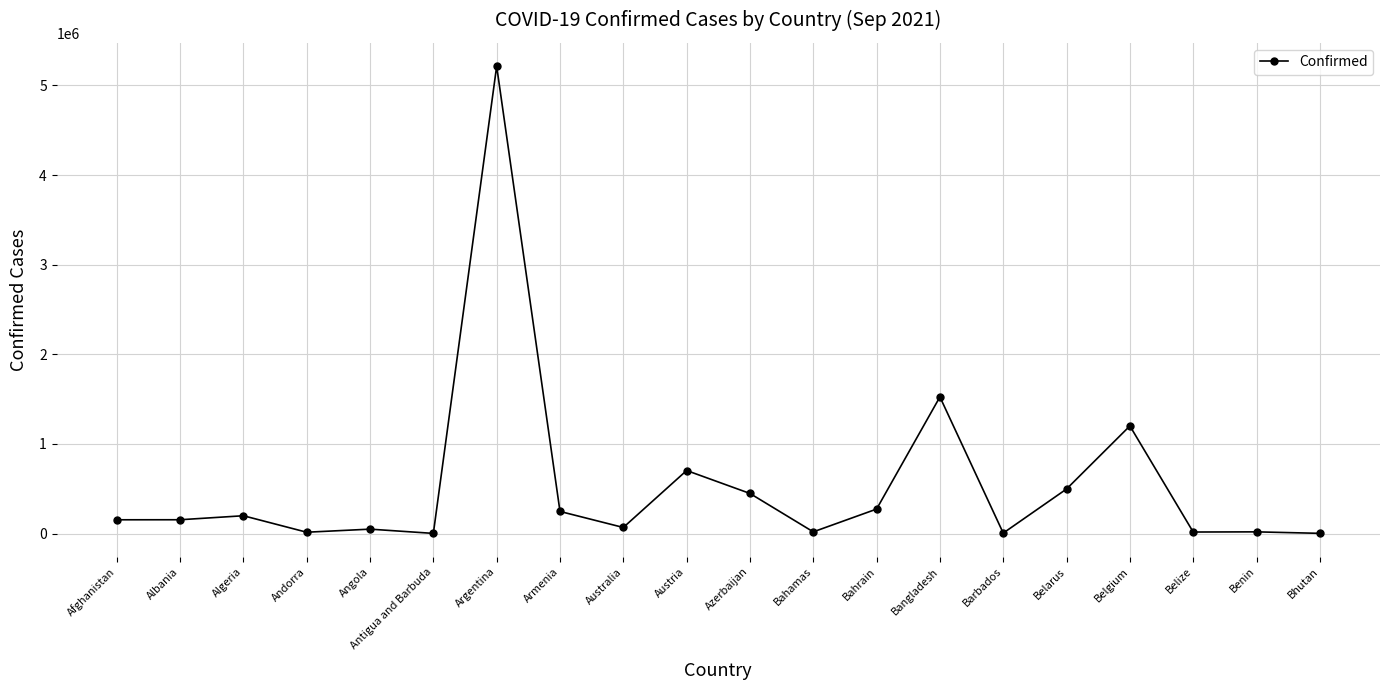

What is the sum of the values at Azerbaijan and Belgium?

1648781